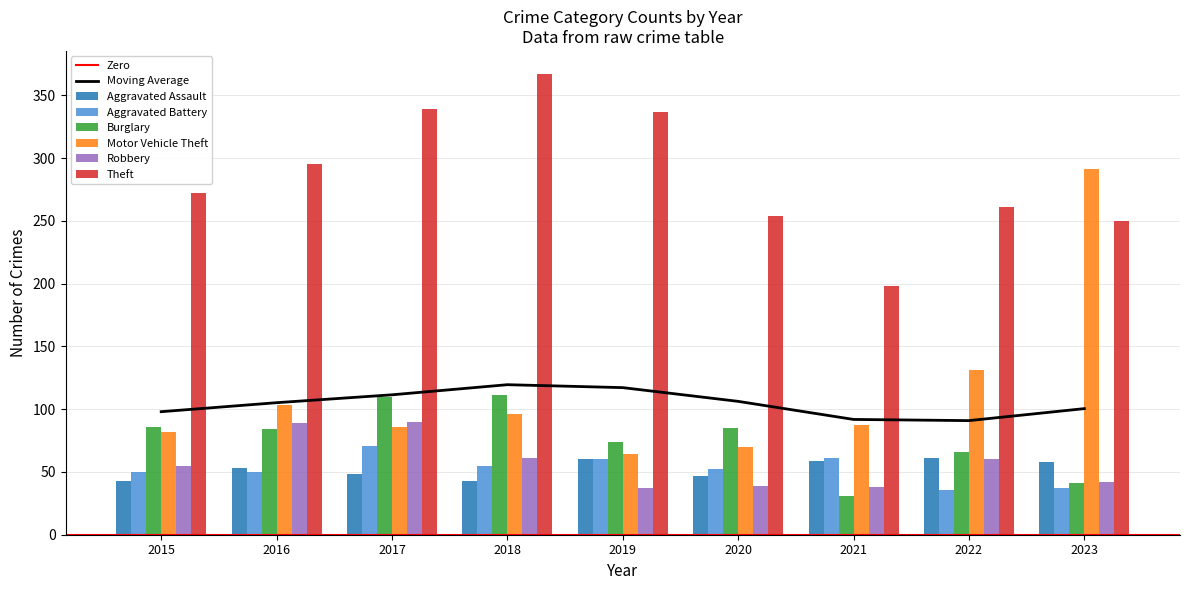

What is the sum of all Aggravated Assault values?

472